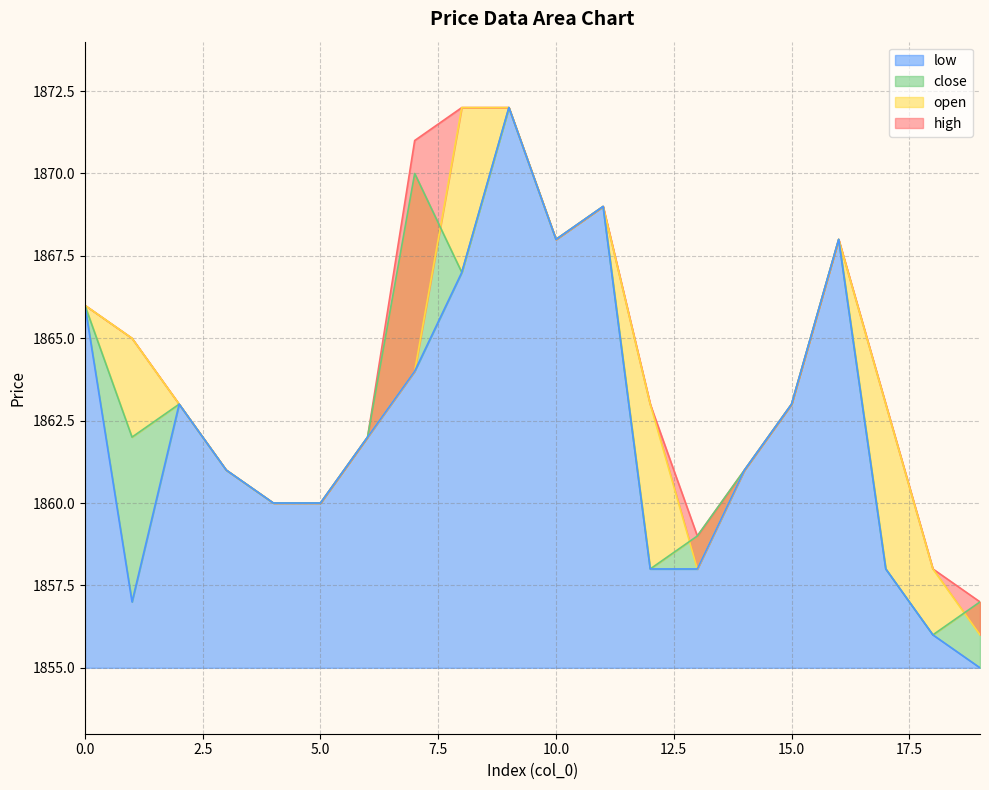

What is the value of the high point at the 3rd from the left?

1863